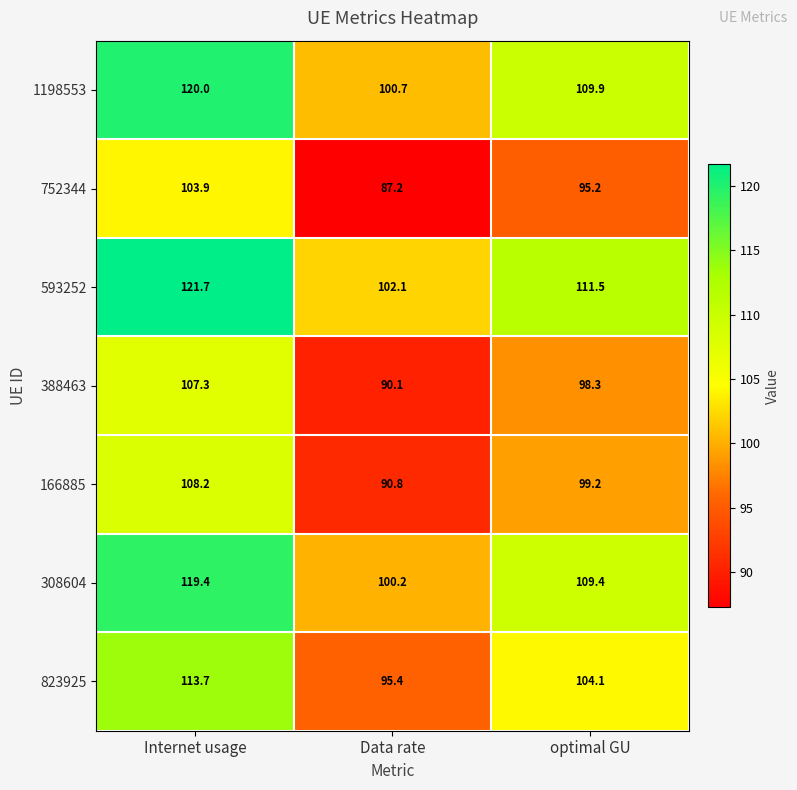

Reading left to right, what are all the values shown in this chart?

1198553: 120.0	100.7	109.9
752344: 103.9	87.2	95.2
593252: 121.7	102.1	111.5
388463: 107.3	90.1	98.3
166885: 108.2	90.8	99.2
308604: 119.4	100.2	109.4
823925: 113.7	95.4	104.1